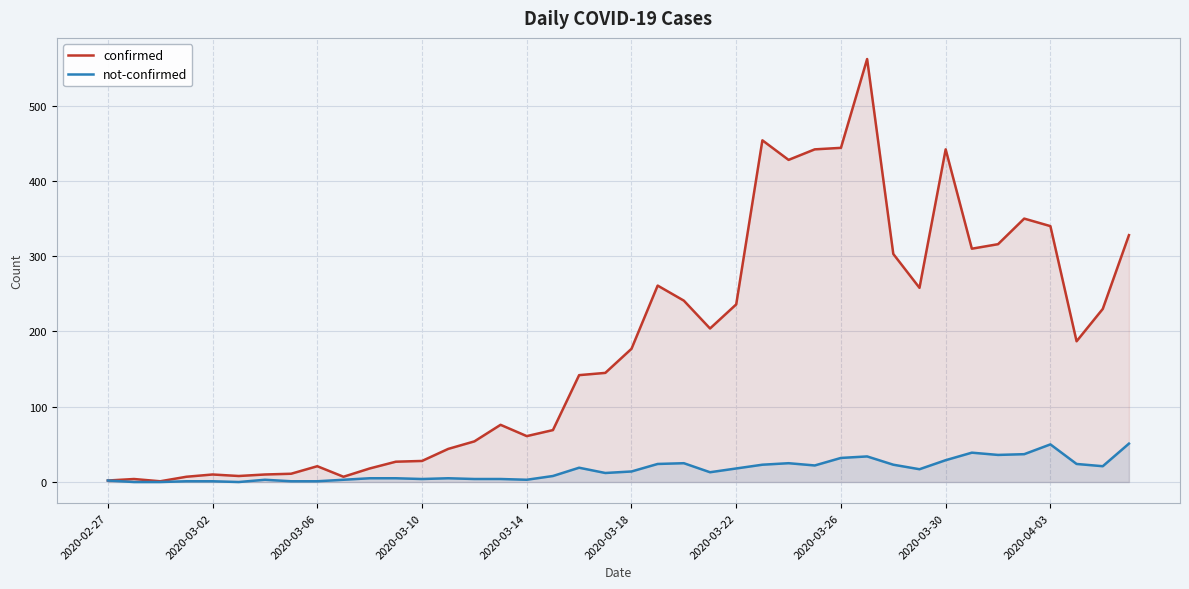

What is the spread (max minus min) of values at 2020-03-10?

24